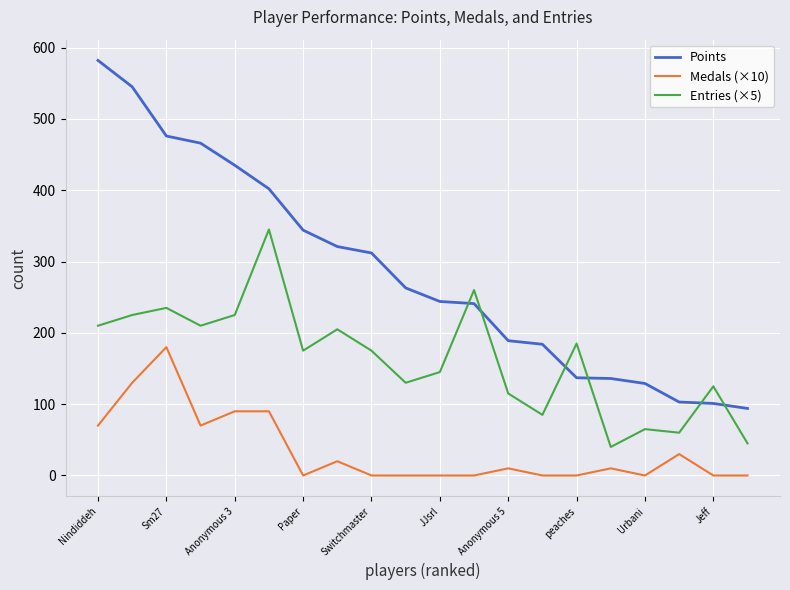

Which series has the largest range (max minus min)?

Points